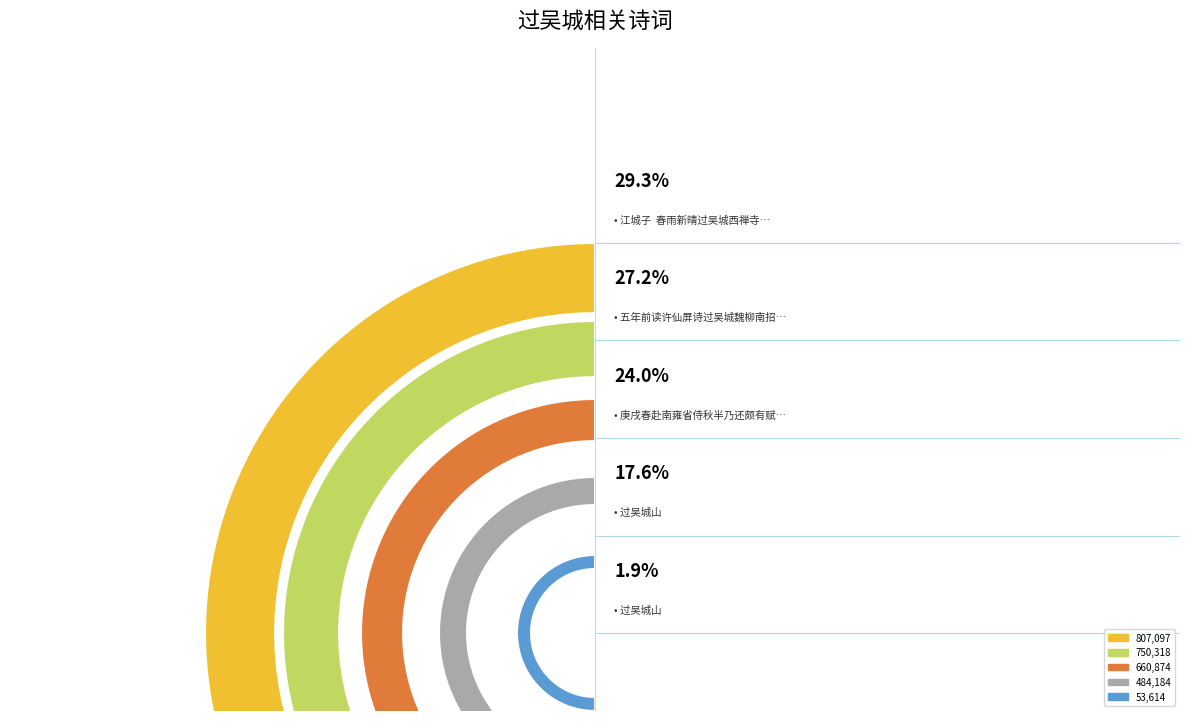

Is there a majority slice in this chart?

No